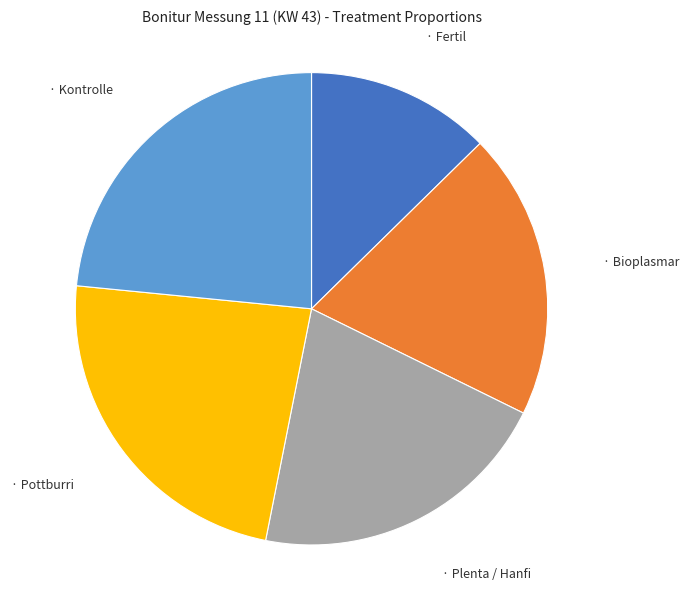

Is there a majority slice in this chart?

No